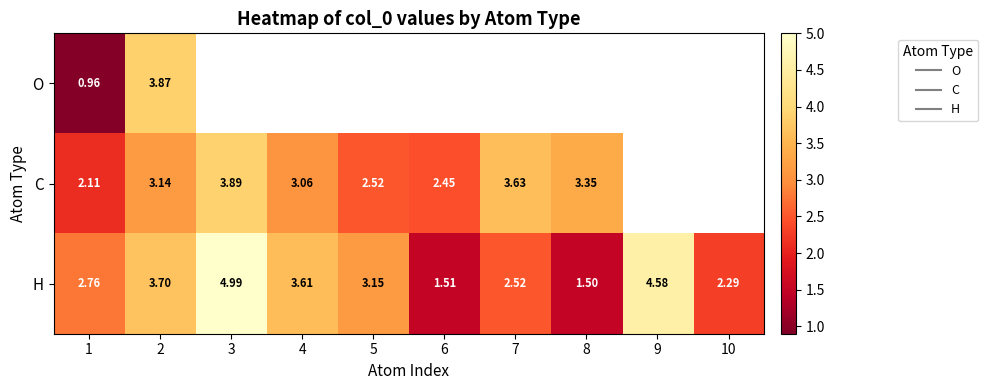

Is the value of C at 3 greater than the value of H at 5?

Yes